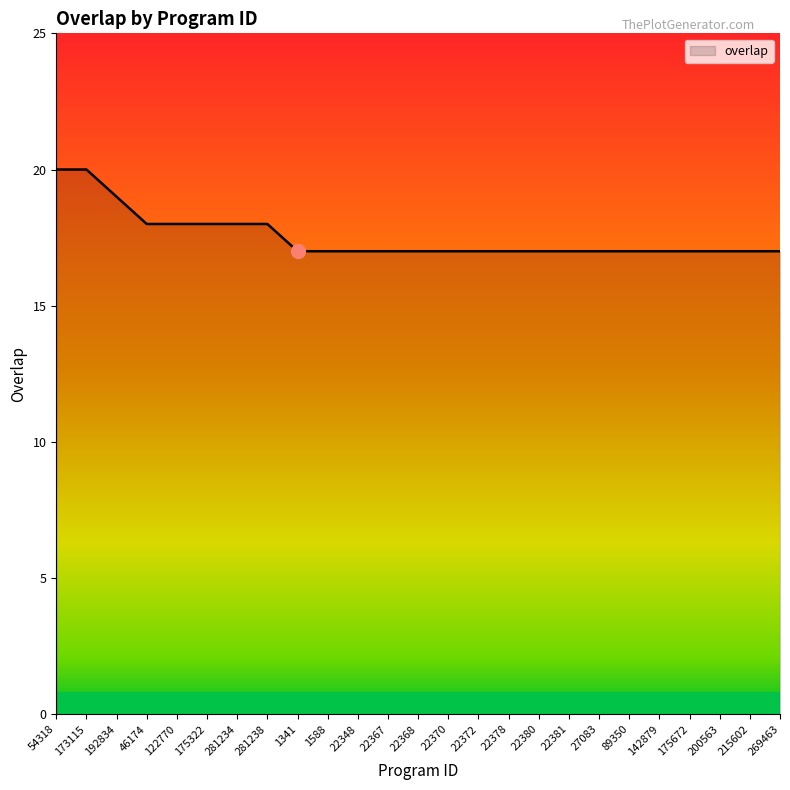

Reading left to right, what are all the values shown in this chart?

20	20	19	18	18	18	18	18	17	17	17	17	17	17	17	17	17	17	17	17	17	17	17	17	17